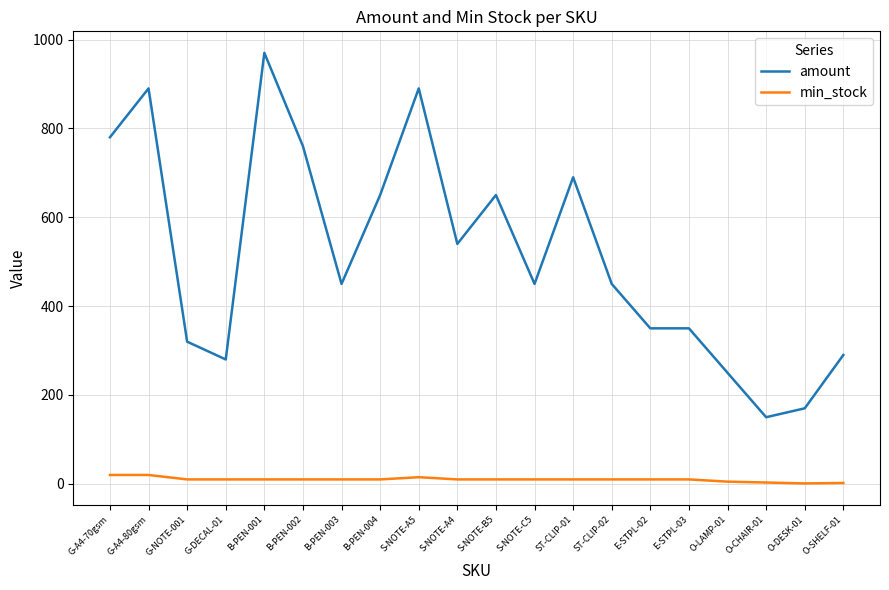

True or false: amount and min_stock cross at least once.

False